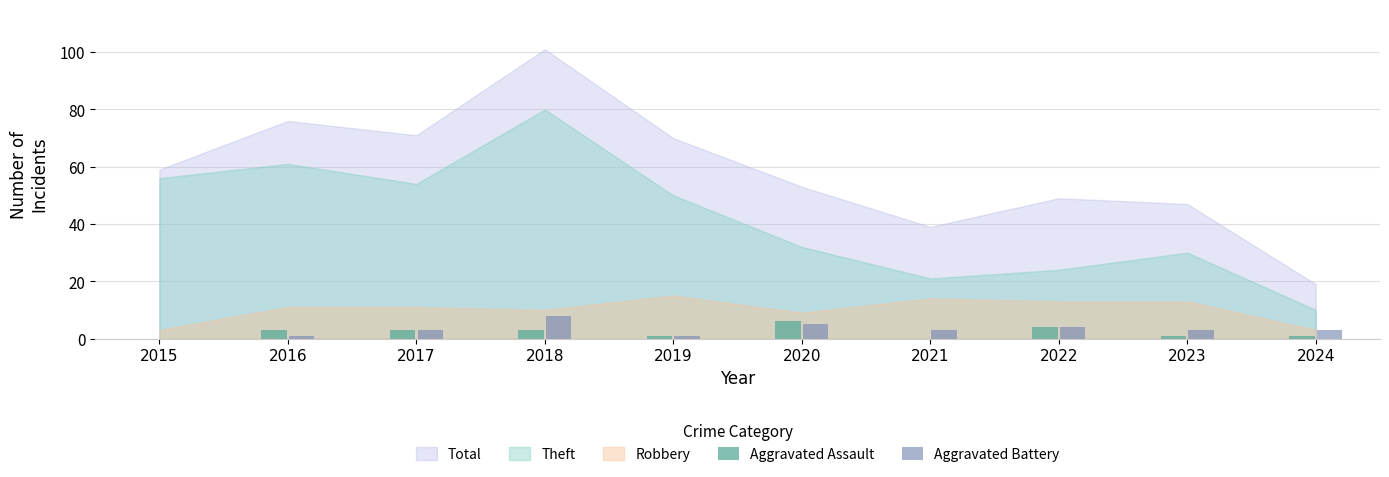

Reading left to right, what are all the values shown in this chart?

Aggravated Assault: 2015=0	2016=3	2017=3	2018=3	2019=1	2020=6	2021=0	2022=4	2023=1	2024=1
Aggravated Battery: 2015=0	2016=1	2017=3	2018=8	2019=1	2020=5	2021=3	2022=4	2023=3	2024=3